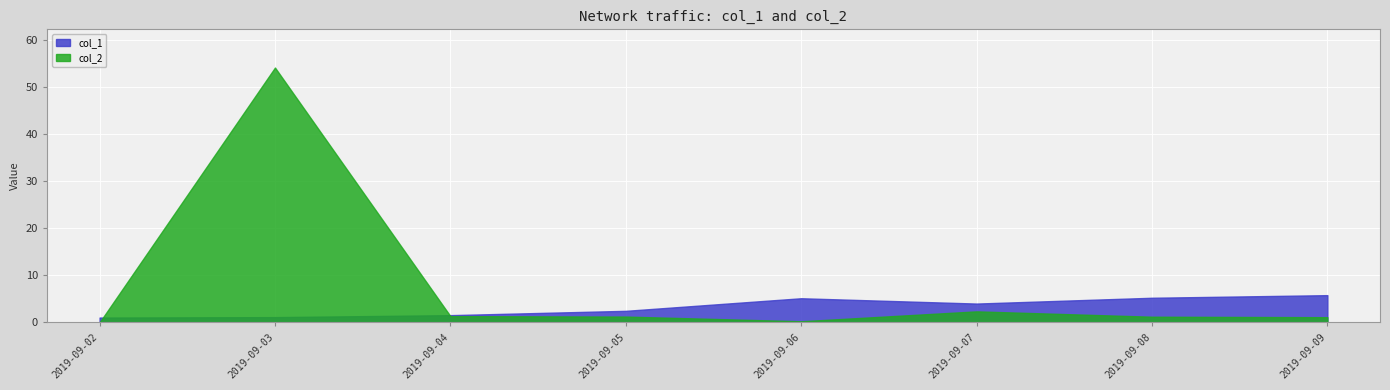

What is the sum of the col_2 values at 2019-09-05 and 2019-09-08?

2.4